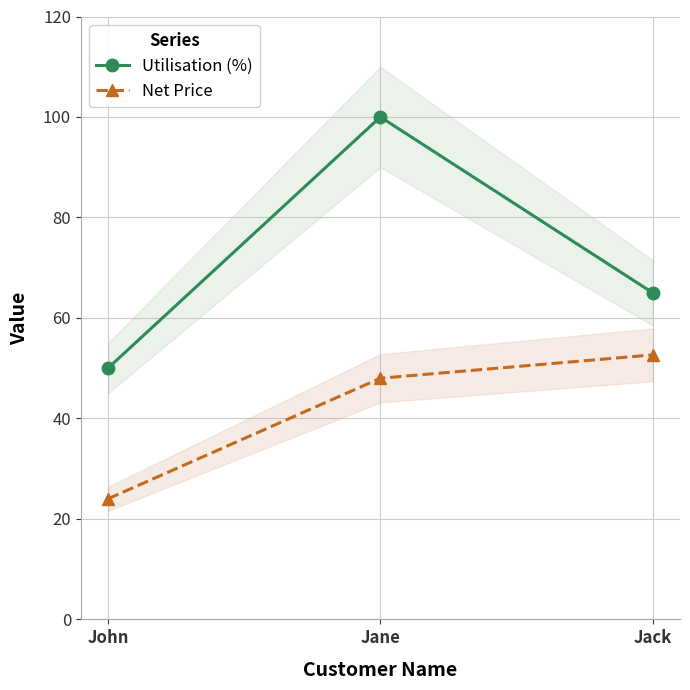

What is the greatest value displayed?

100.0